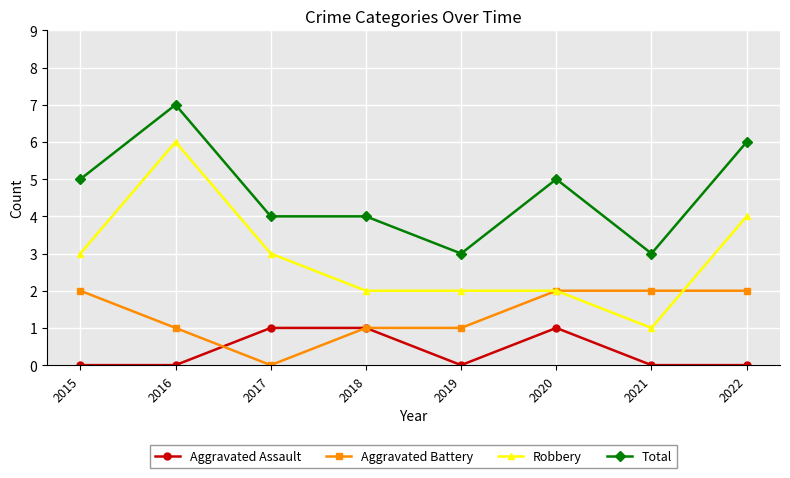

True or false: Aggravated Battery has a value of 0 at 2017.

True